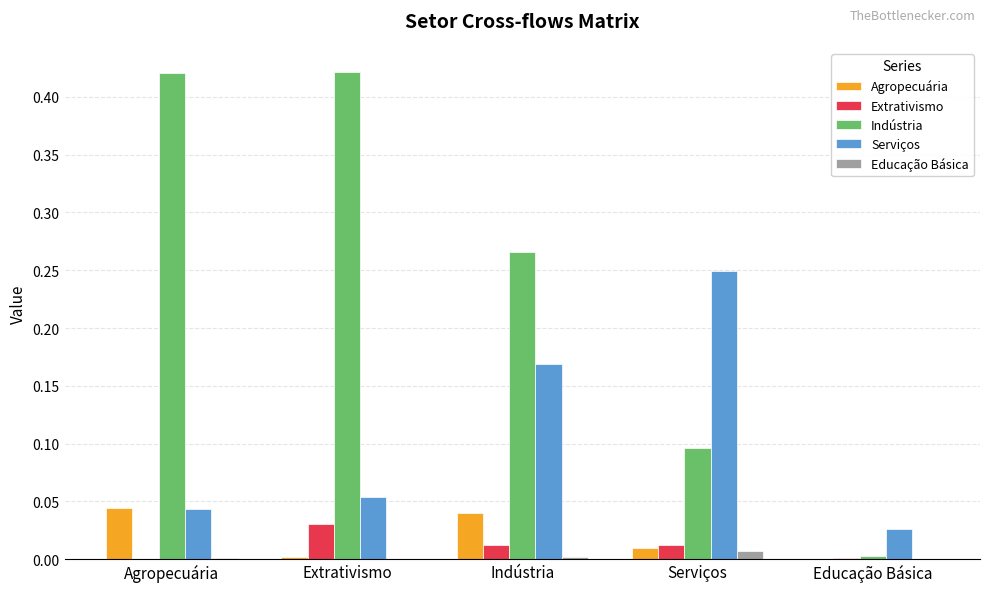

Is the value of Agropecuária at Educação Básica greater than the value of Extrativismo at Extrativismo?

No